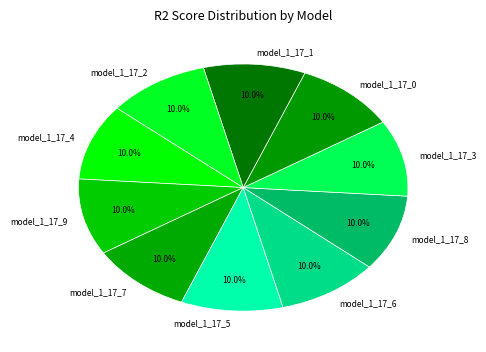

True or false: model_1_17_3 accounts for 17% of the total.

False